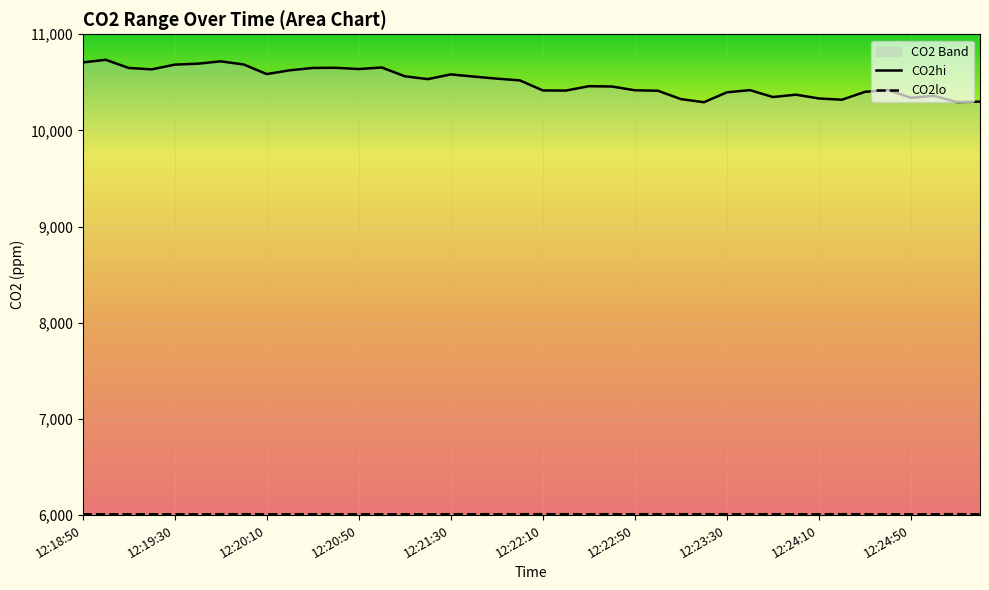

The CO2hi series shows 4209.0 at 12:19:40. True or false?

False